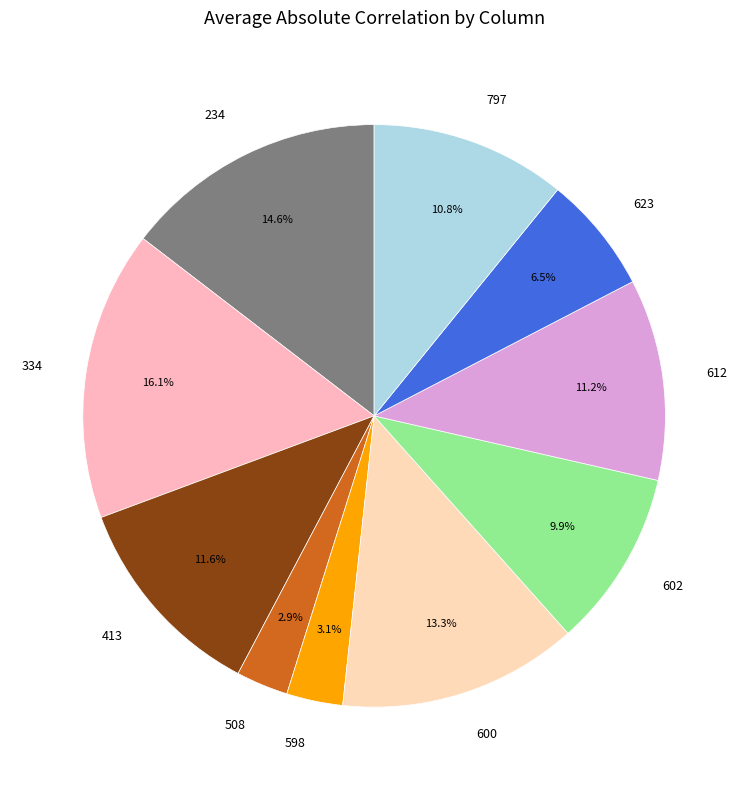

Does any single category account for the majority?

No